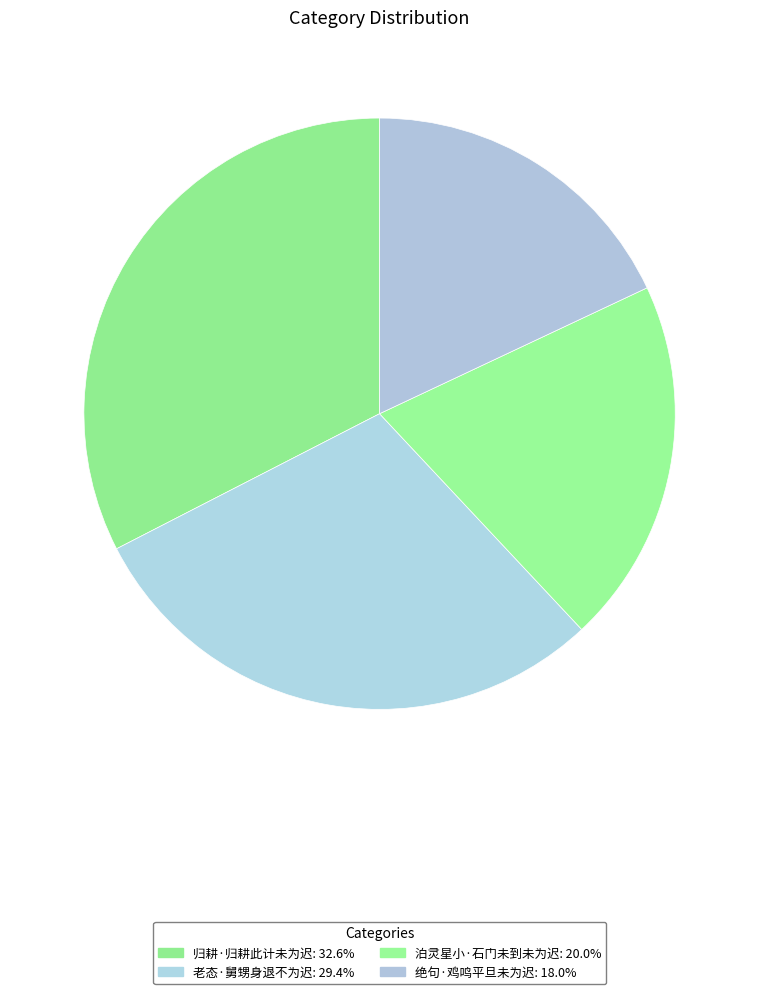

Approximately how many times larger is the value at 绝句·鸡鸣平旦未为迟 compared to 泊灵星小·石门未到未为迟?

0.9